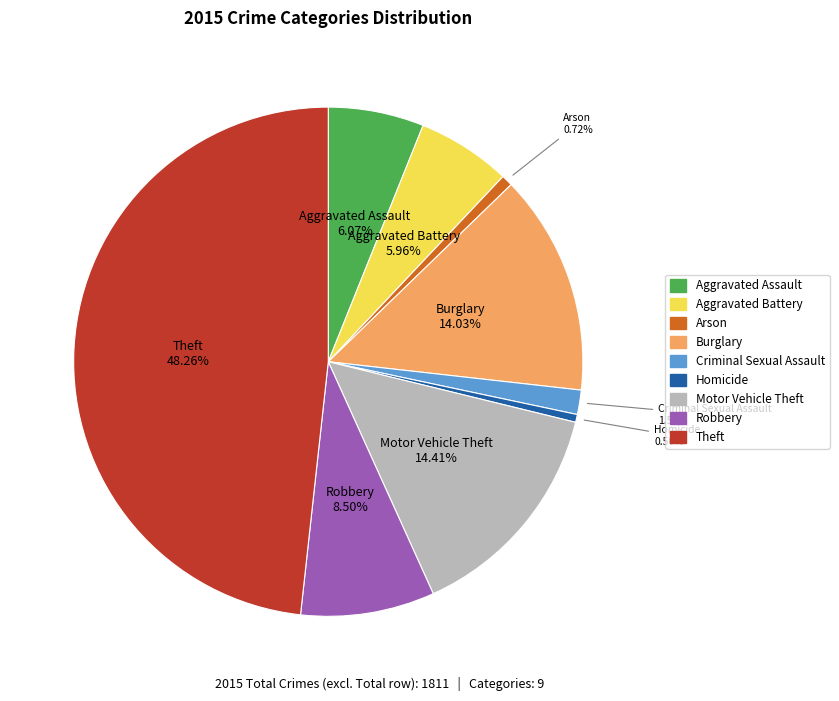

What is the ratio of the value at Burglary to the value at Aggravated Battery?

2.4